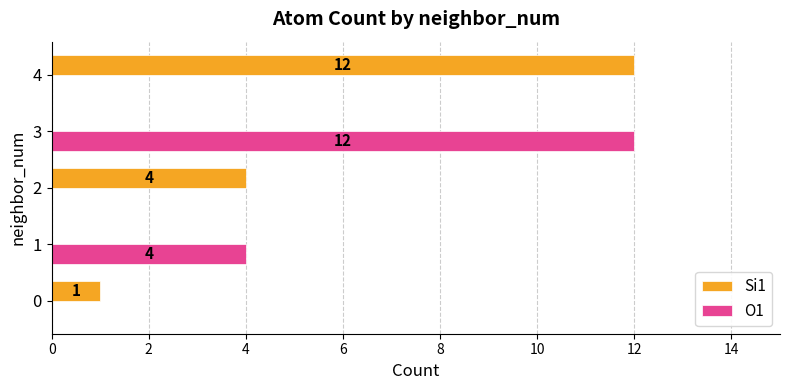

What is the sum of all Si1 values?

17